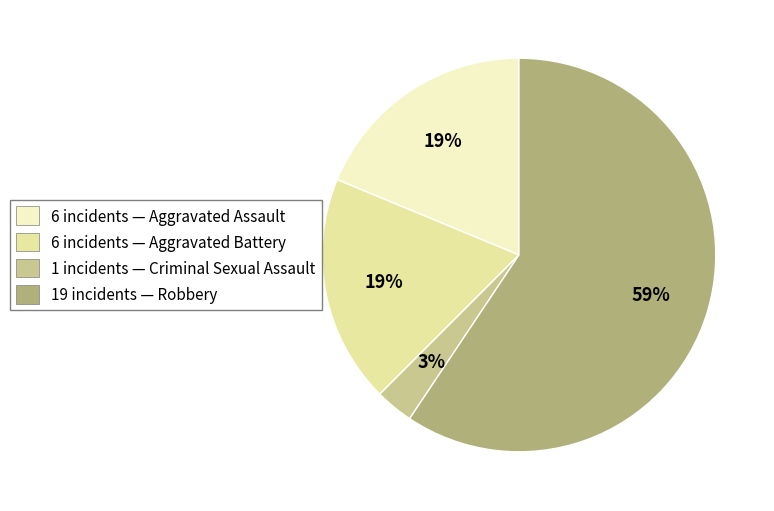

Between 6 incidents — Aggravated Assault and 19 incidents — Robbery, which is larger?

19 incidents — Robbery